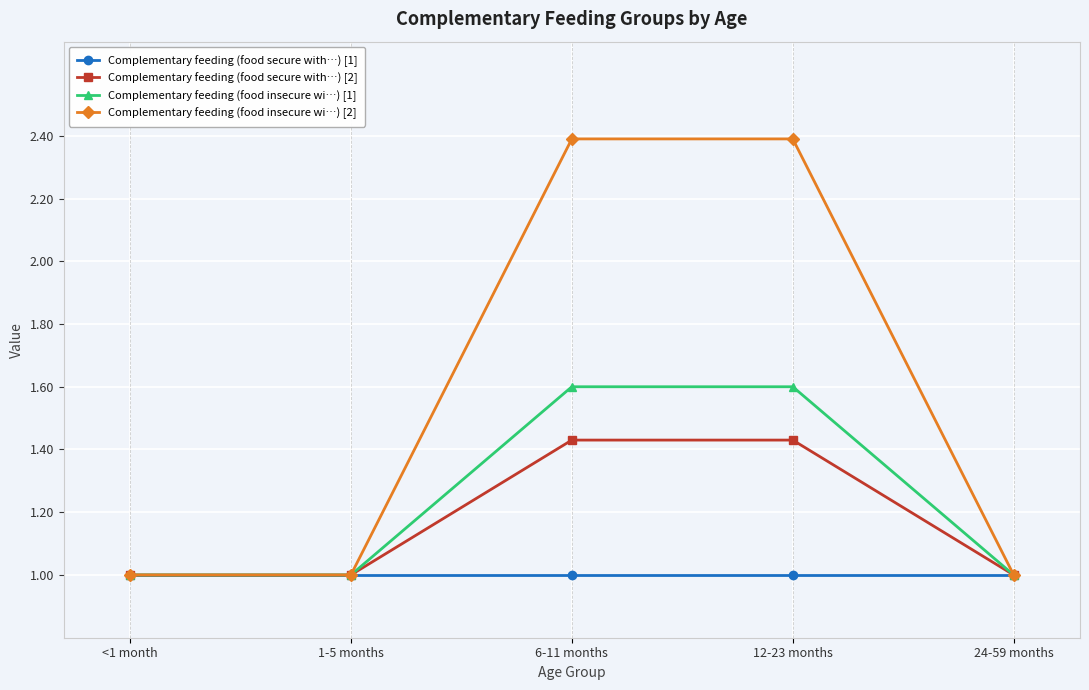

What is the greatest value displayed?

2.4